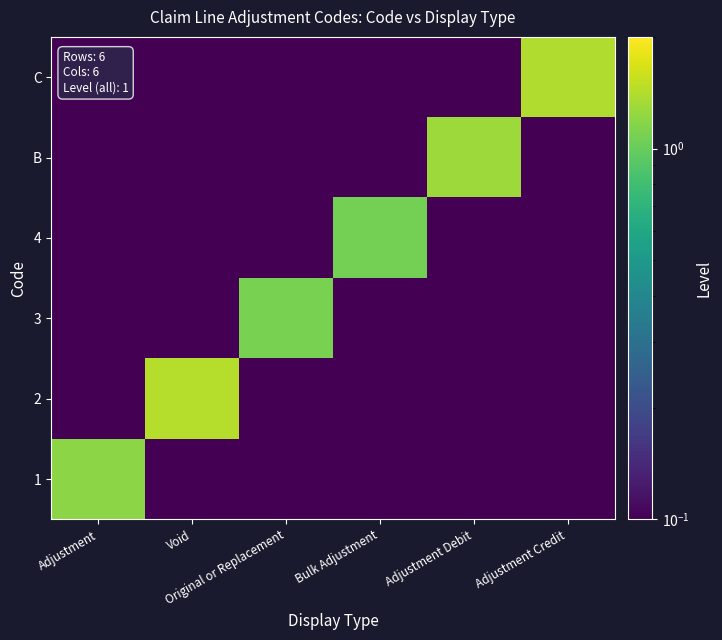

Reading right to left, what are all the values shown in this chart?

1: Adjustment Credit=0.0	Adjustment Debit=0.0	Bulk Adjustment=0.0	Original or Replacement=0.0	Void=0.0	Adjustment=1.2
2: Adjustment Credit=0.0	Adjustment Debit=0.0	Bulk Adjustment=0.0	Original or Replacement=0.0	Void=1.4	Adjustment=0.0
3: Adjustment Credit=0.0	Adjustment Debit=0.0	Bulk Adjustment=0.0	Original or Replacement=1.1	Void=0.0	Adjustment=0.0
4: Adjustment Credit=0.0	Adjustment Debit=0.0	Bulk Adjustment=1.1	Original or Replacement=0.0	Void=0.0	Adjustment=0.0
B: Adjustment Credit=0.0	Adjustment Debit=1.3	Bulk Adjustment=0.0	Original or Replacement=0.0	Void=0.0	Adjustment=0.0
C: Adjustment Credit=1.4	Adjustment Debit=0.0	Bulk Adjustment=0.0	Original or Replacement=0.0	Void=0.0	Adjustment=0.0